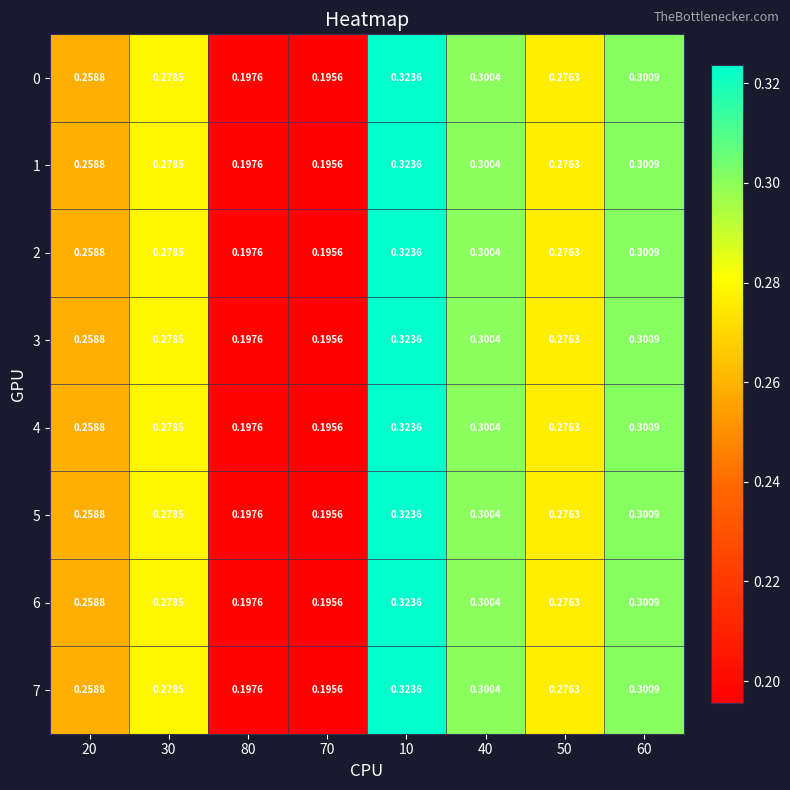

Is the value of 1 at 40 greater than the value of 2 at 80?

Yes